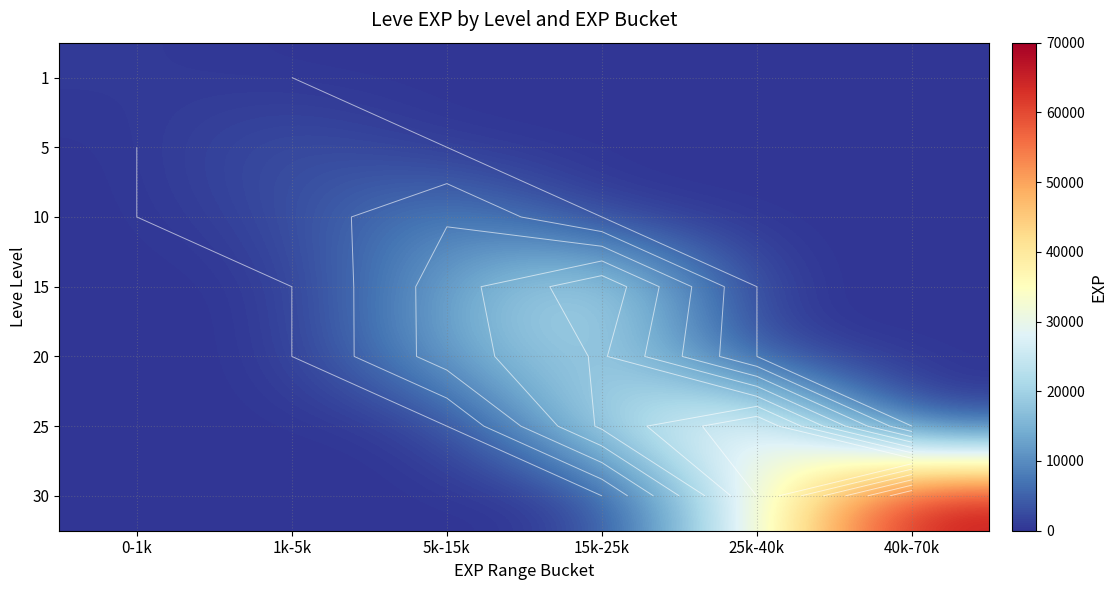

What is the total value across all series at 1k-5k?

5830